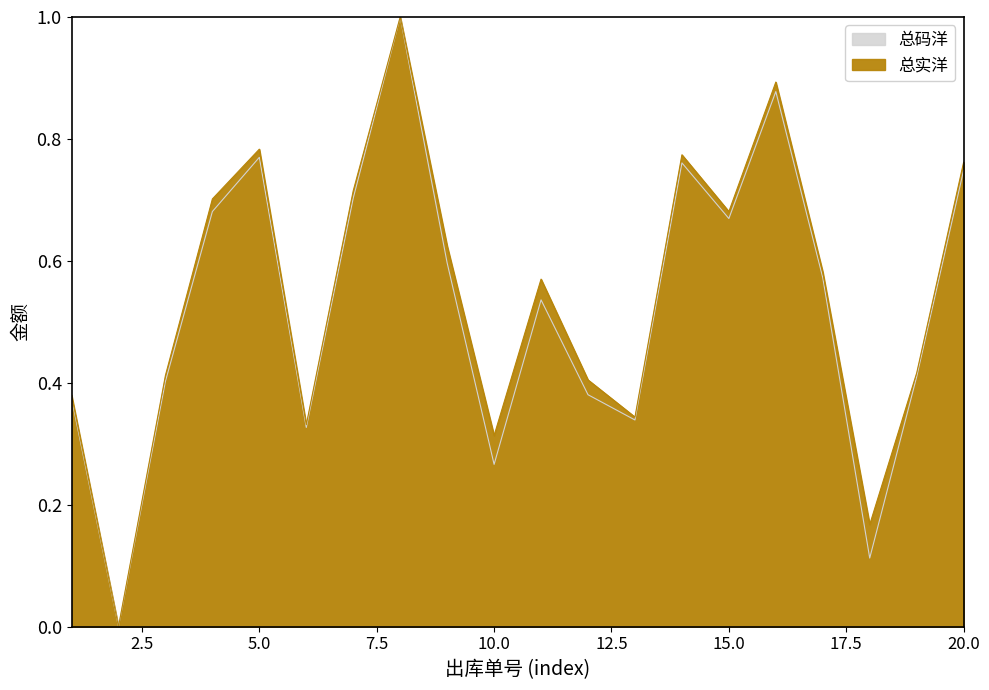

Rank the series at 14 from highest to lowest value.

总实洋, 总码洋